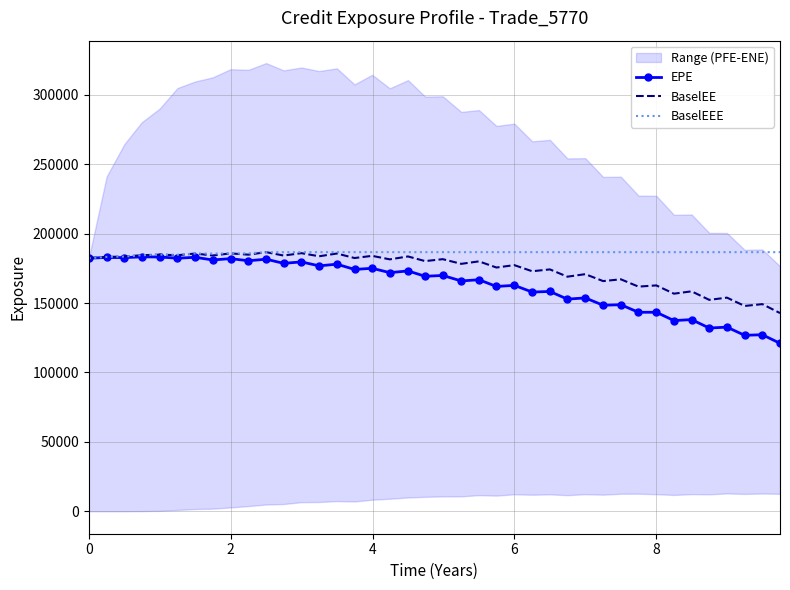

At which category does EPE reach its first local peak?

2